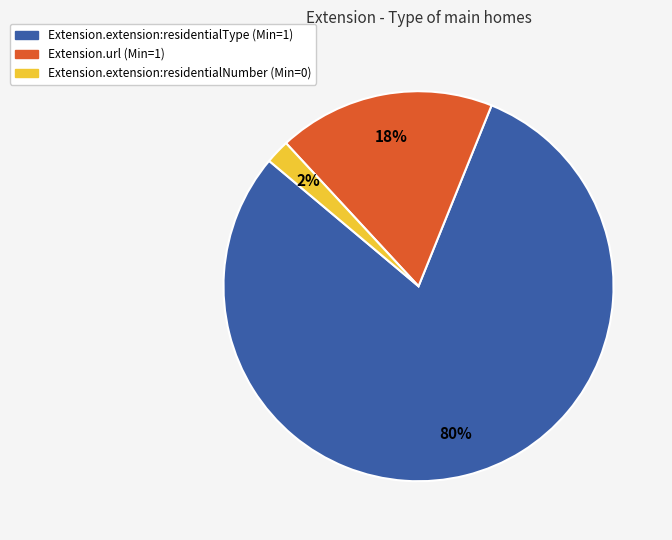

Do Extension.extension:residentialType (Min=1) and Extension.url (Min=1) together represent more than half of the pie?

Yes